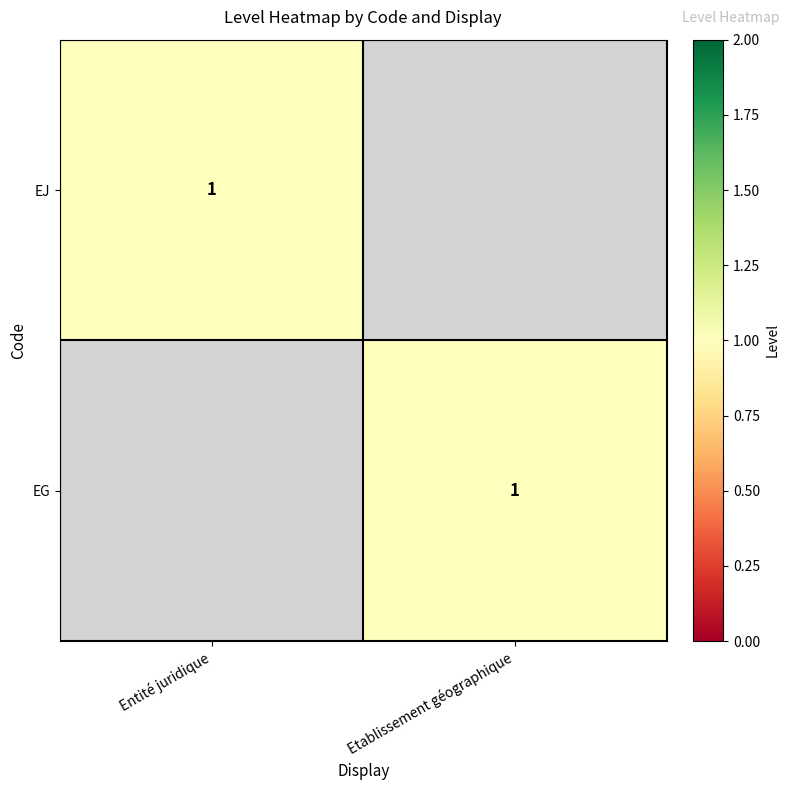

The value of EJ at Entité juridique is 1. True or false?

True